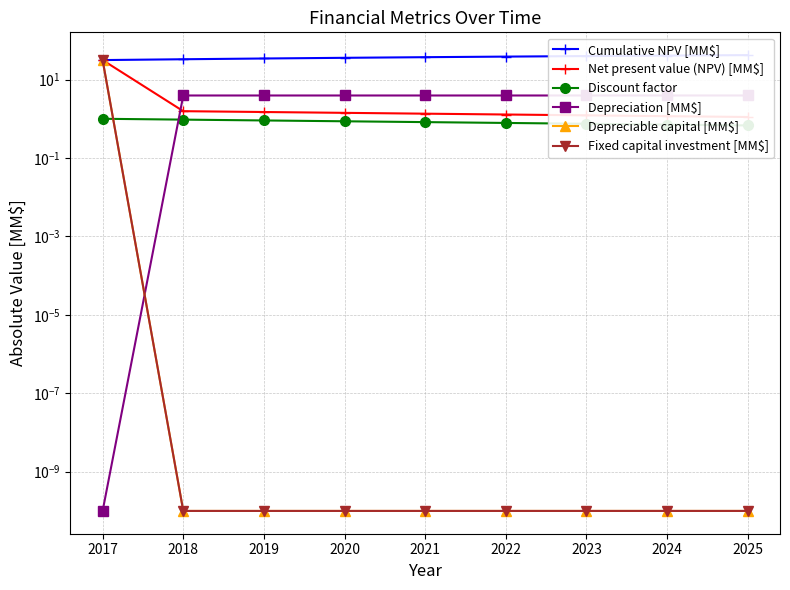

What is the maximum value shown in the chart?

42.0